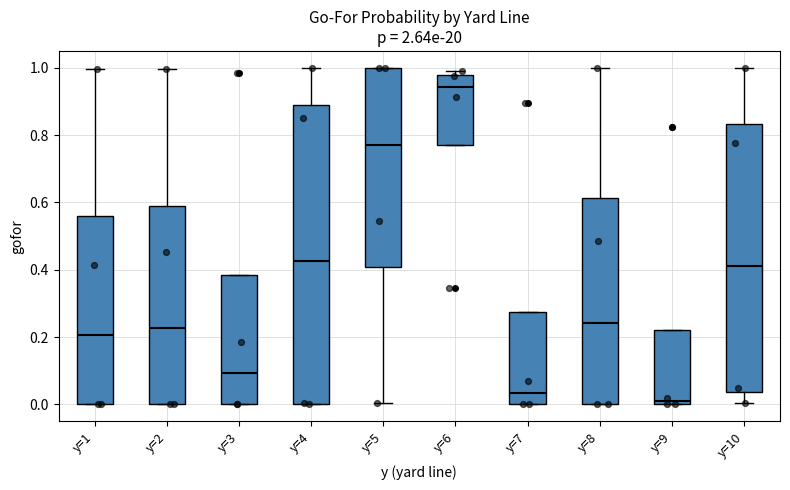

Reading left to right, transcribe this box plot: for each box, give where its median line is, the range the box spans, and where its two whiskers end, as read against the y-axis. The values are not printed on the chart, so give them approximately, as read against the axis.

y=1: median 0.20, box 0.00 to 0.56, whiskers 0.00 to 1.00
y=2: median 0.22, box 0.00 to 0.58, whiskers 0.00 to 1.00
y=3: median 0.10, box 0.00 to 0.38, whiskers 0.00 to 0.38
y=4: median 0.42, box 0.00 to 0.88, whiskers 0.00 to 1.00
y=5: median 0.78, box 0.40 to 1.00, whiskers 0.00 to 1.00
y=6: median 0.94, box 0.78 to 0.98, whiskers 0.78 to 1.00
y=7: median 0.04, box 0.00 to 0.28, whiskers 0.00 to 0.28
y=8: median 0.24, box 0.00 to 0.62, whiskers 0.00 to 1.00
y=9: median 0.00 (just above the box's lower edge), box 0.00 to 0.22, whiskers 0.00 to 0.22
y=10: median 0.42, box 0.04 to 0.84, whiskers 0.00 to 1.00